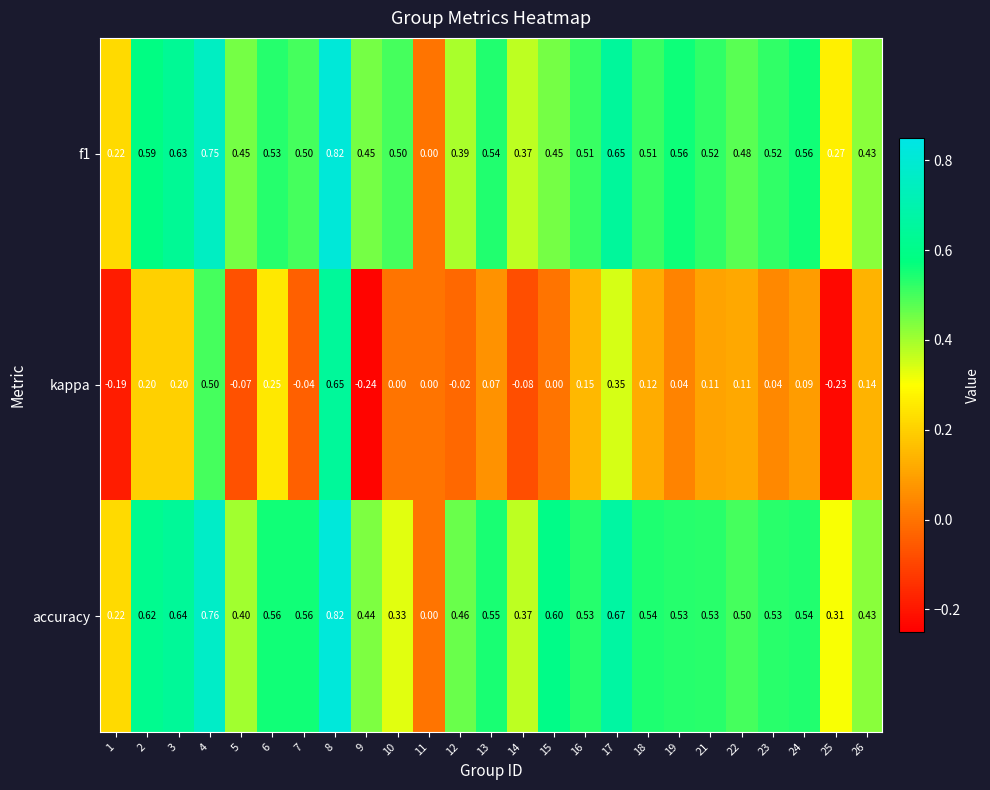

Is the value of f1 at 26 greater than the value of accuracy at 7?

No